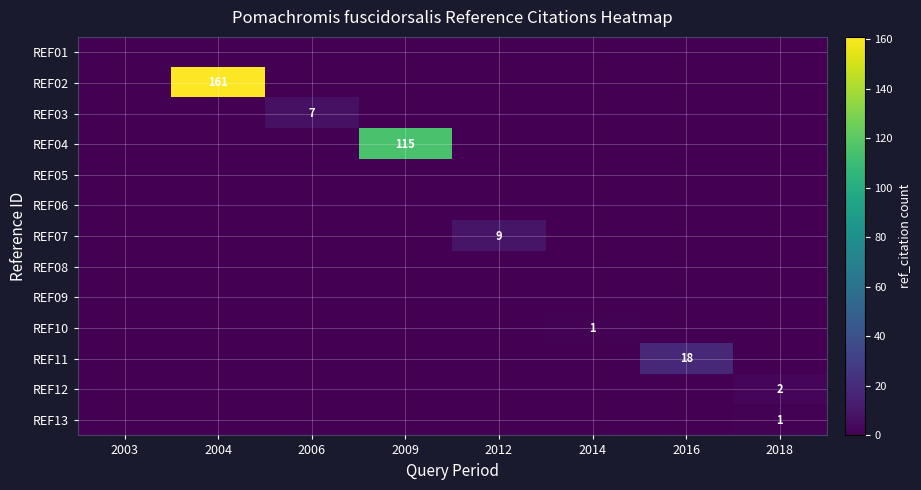

The value of REF13 at 2003 is -1. True or false?

False